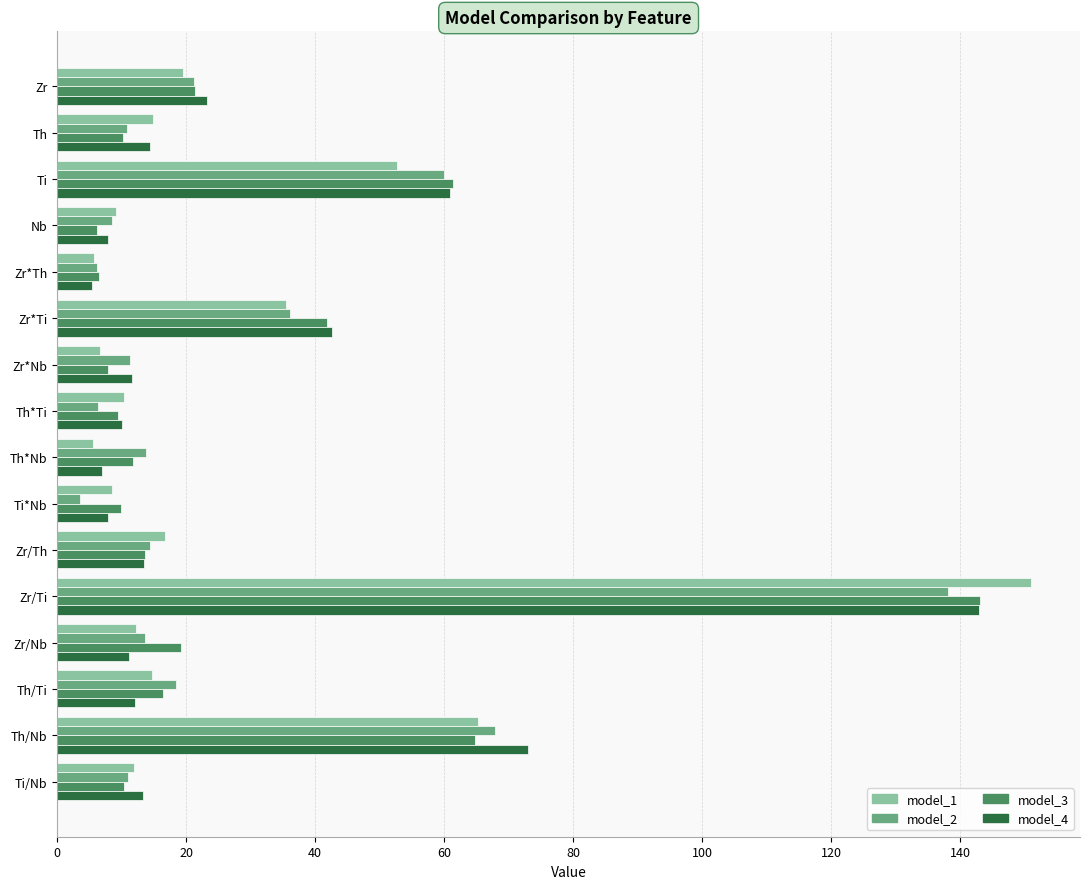

What is the difference between the model_2 values at Ti/Nb and Zr/Th?

3.5